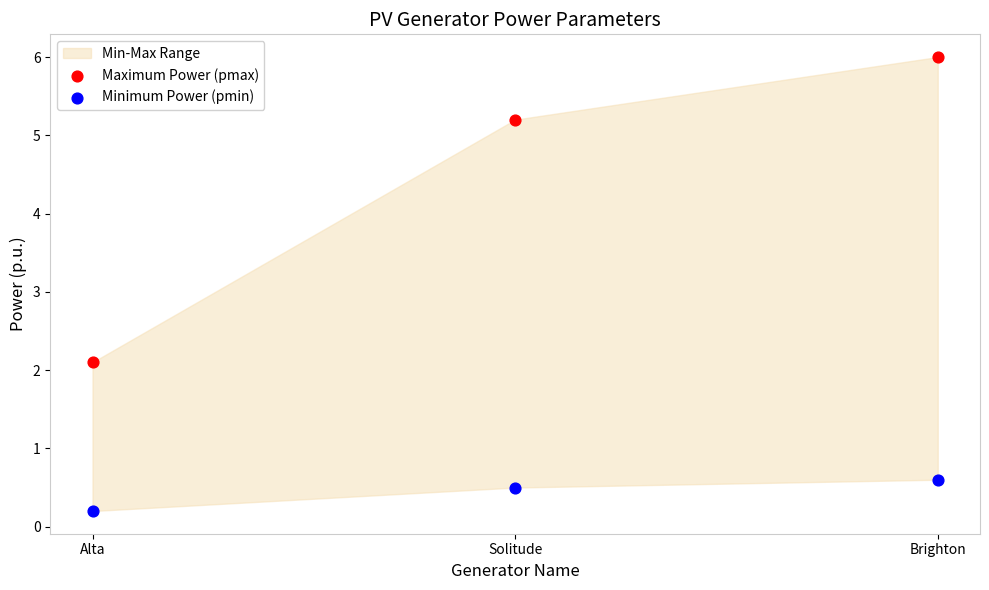

Which series has the widest spread of Y values?

Maximum Power (pmax)